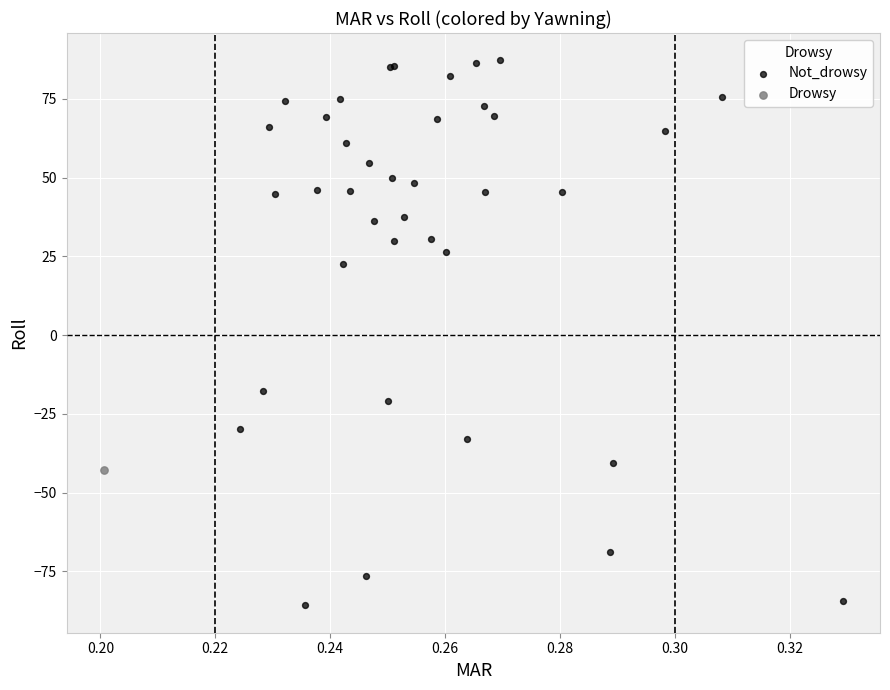

What are all the series names shown in the legend?

Not_drowsy, Drowsy